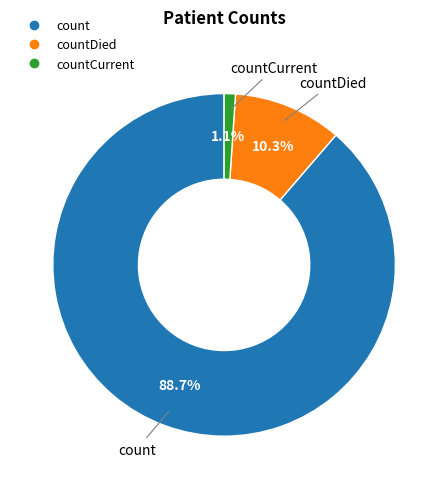

Is there a majority slice in this chart?

Yes